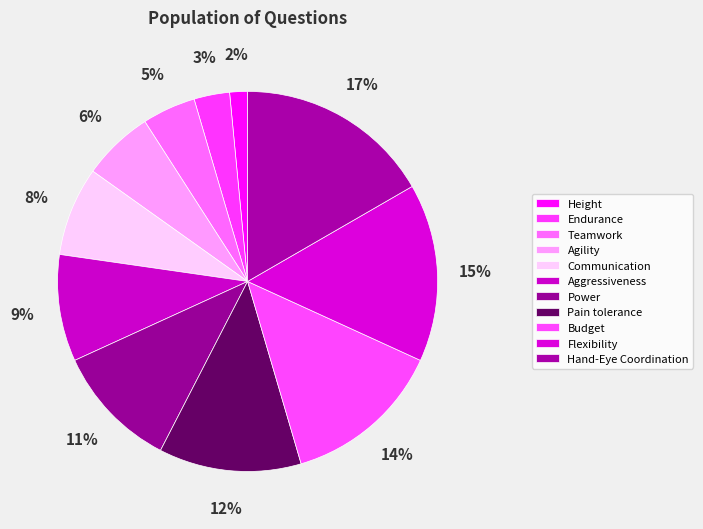

What is the smallest slice in the pie chart?

Height